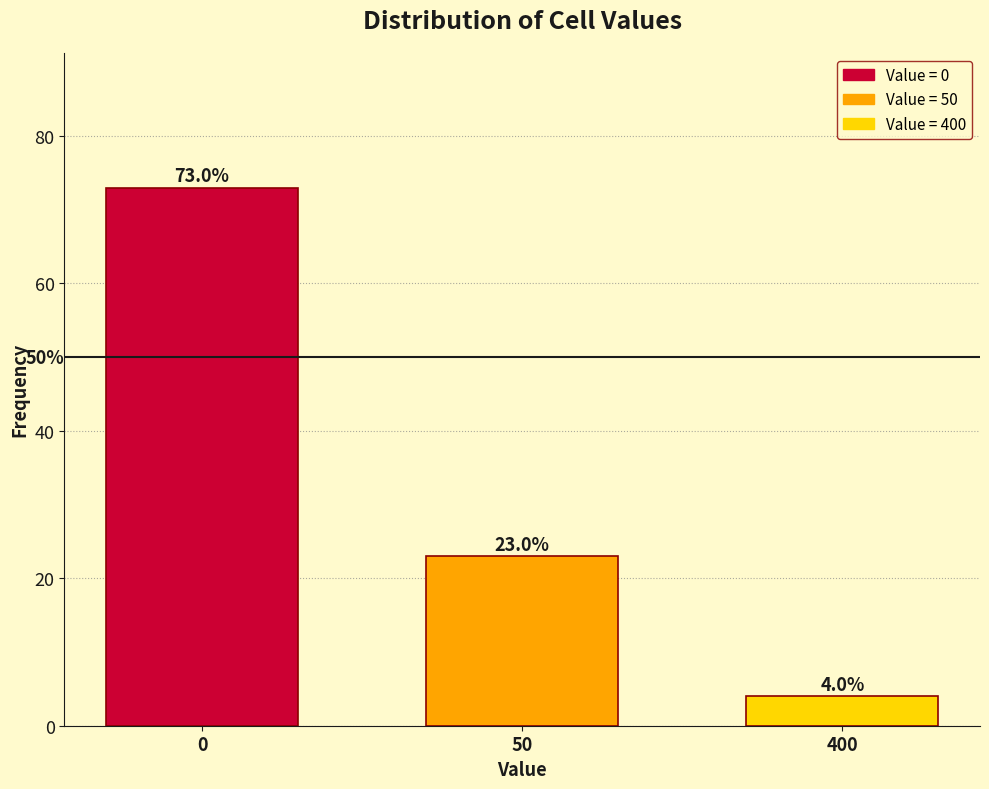

Reading right to left, extract all data points from this chart.

400=4	50=23	0=73